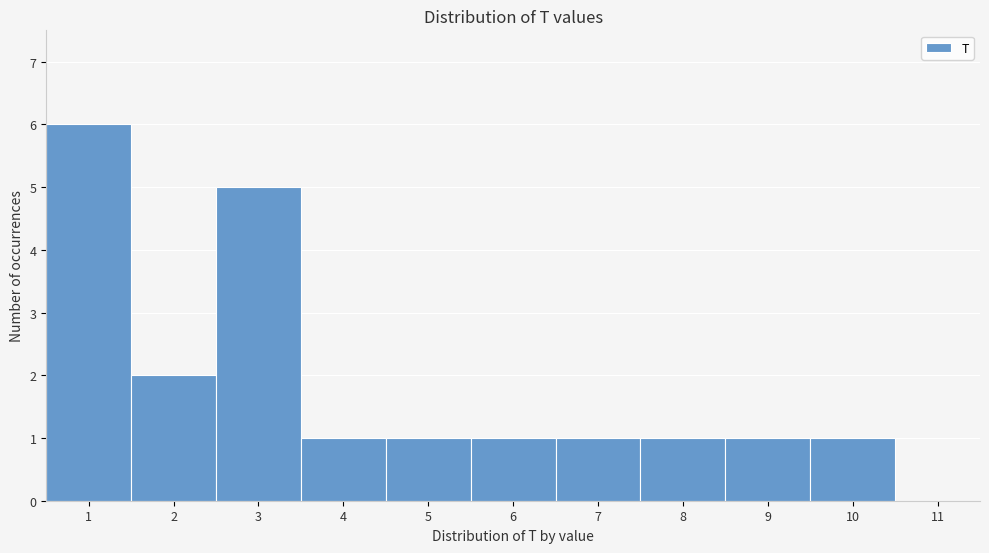

Reading left to right, list every bar in this chart as the range it spans on the x-axis followed by its height. The values are not printed on the chart, so give them approximately, as read against the axis.

0.5 to 1.5: 6
1.5 to 2.5: 2
2.5 to 3.5: 5
3.5 to 4.5: 1
4.5 to 5.5: 1
5.5 to 6.5: 1
6.5 to 7.5: 1
7.5 to 8.5: 1
8.5 to 9.5: 1
9.5 to 10.5: 1
10.5 to 11.5: 0